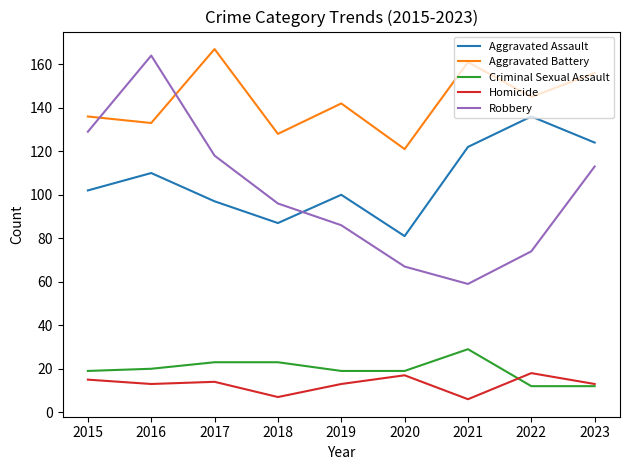

What is the difference between the Robbery values at 2023 and 2019?

27